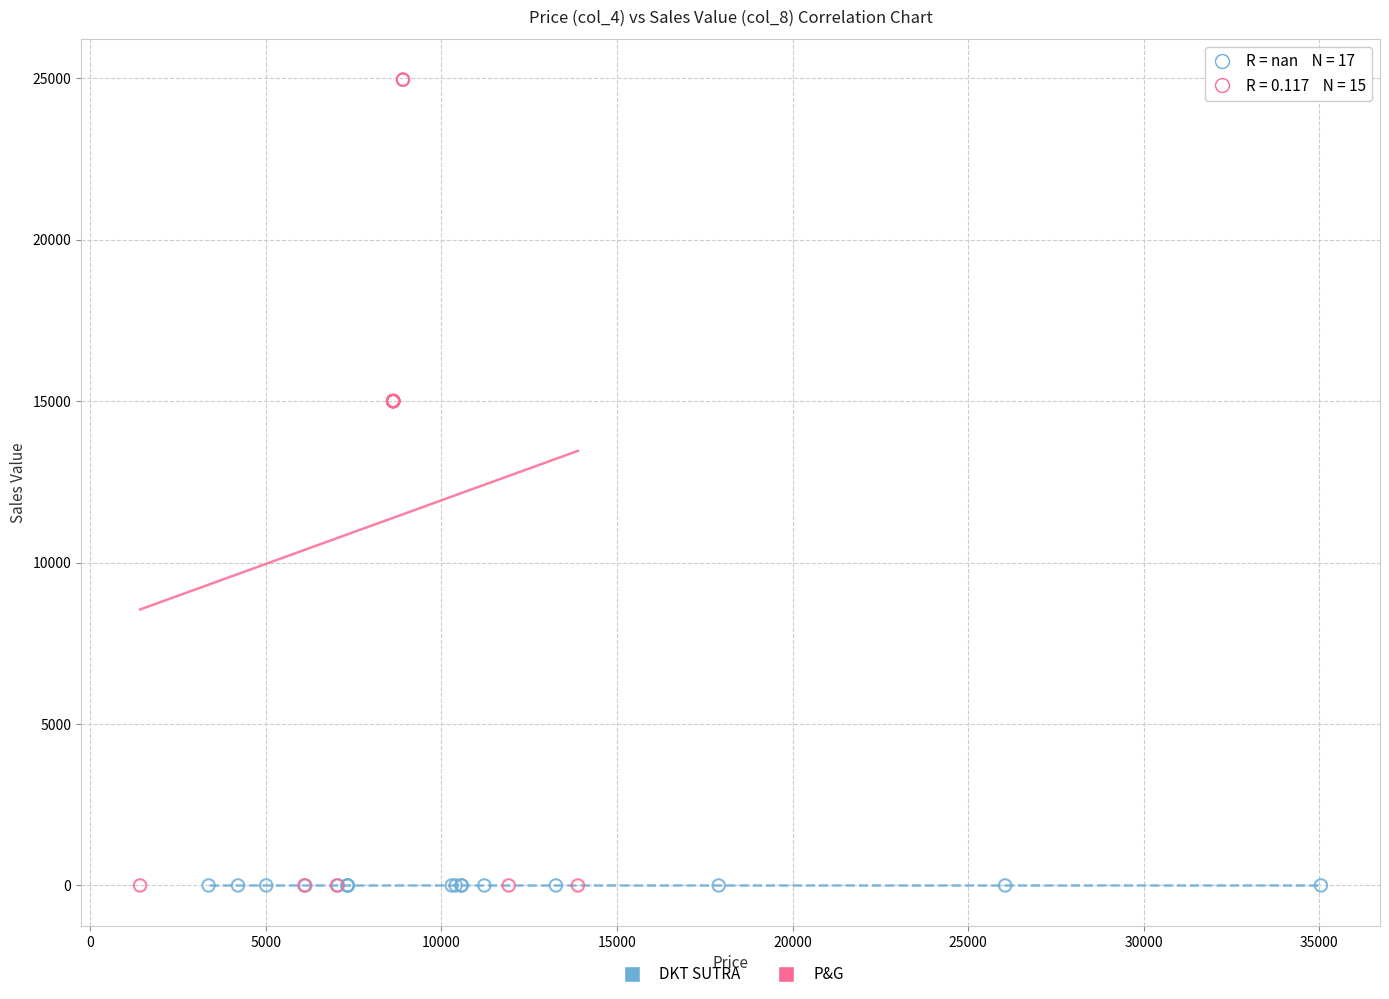

Which series contains the highest Y value?

P&G